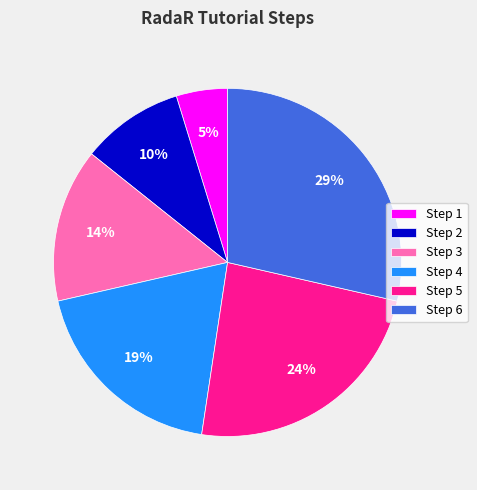

Is there any slice that represents more than half of the pie?

No